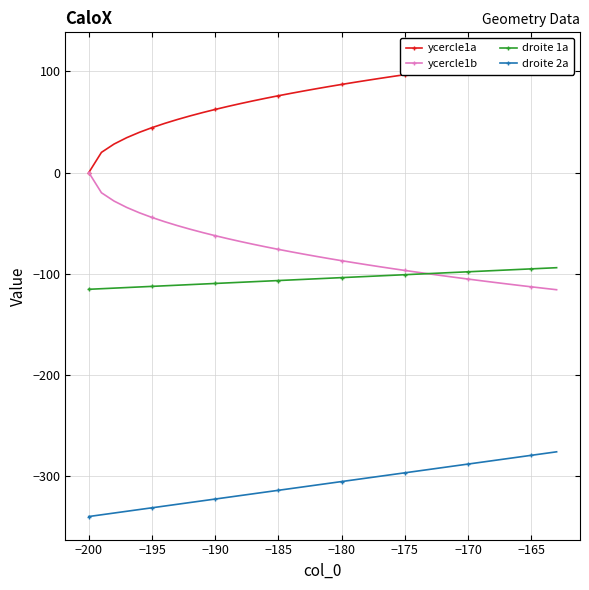

How many distinct data groups are displayed?

4